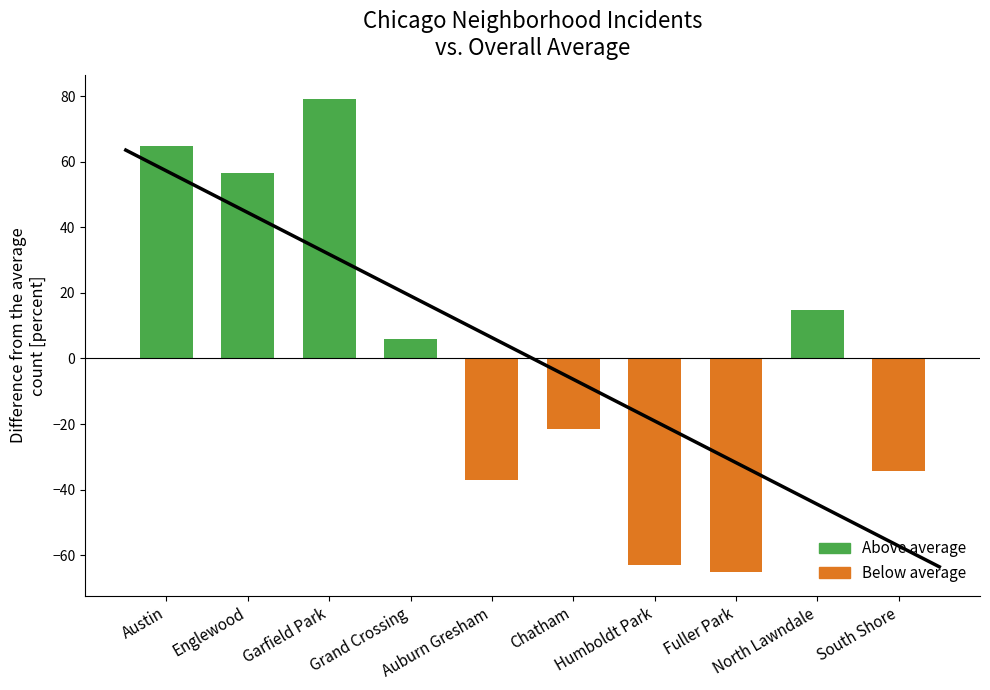

Between Garfield Park and Grand Crossing, which series saw the biggest shift?

Above average